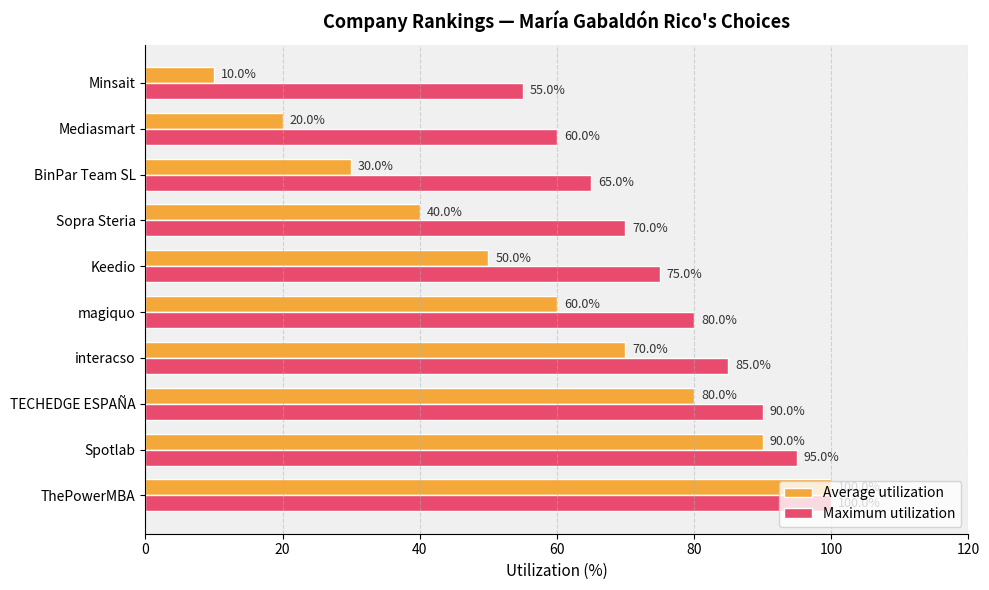

The value of Average utilization at BinPar Team SL is 30. True or false?

True